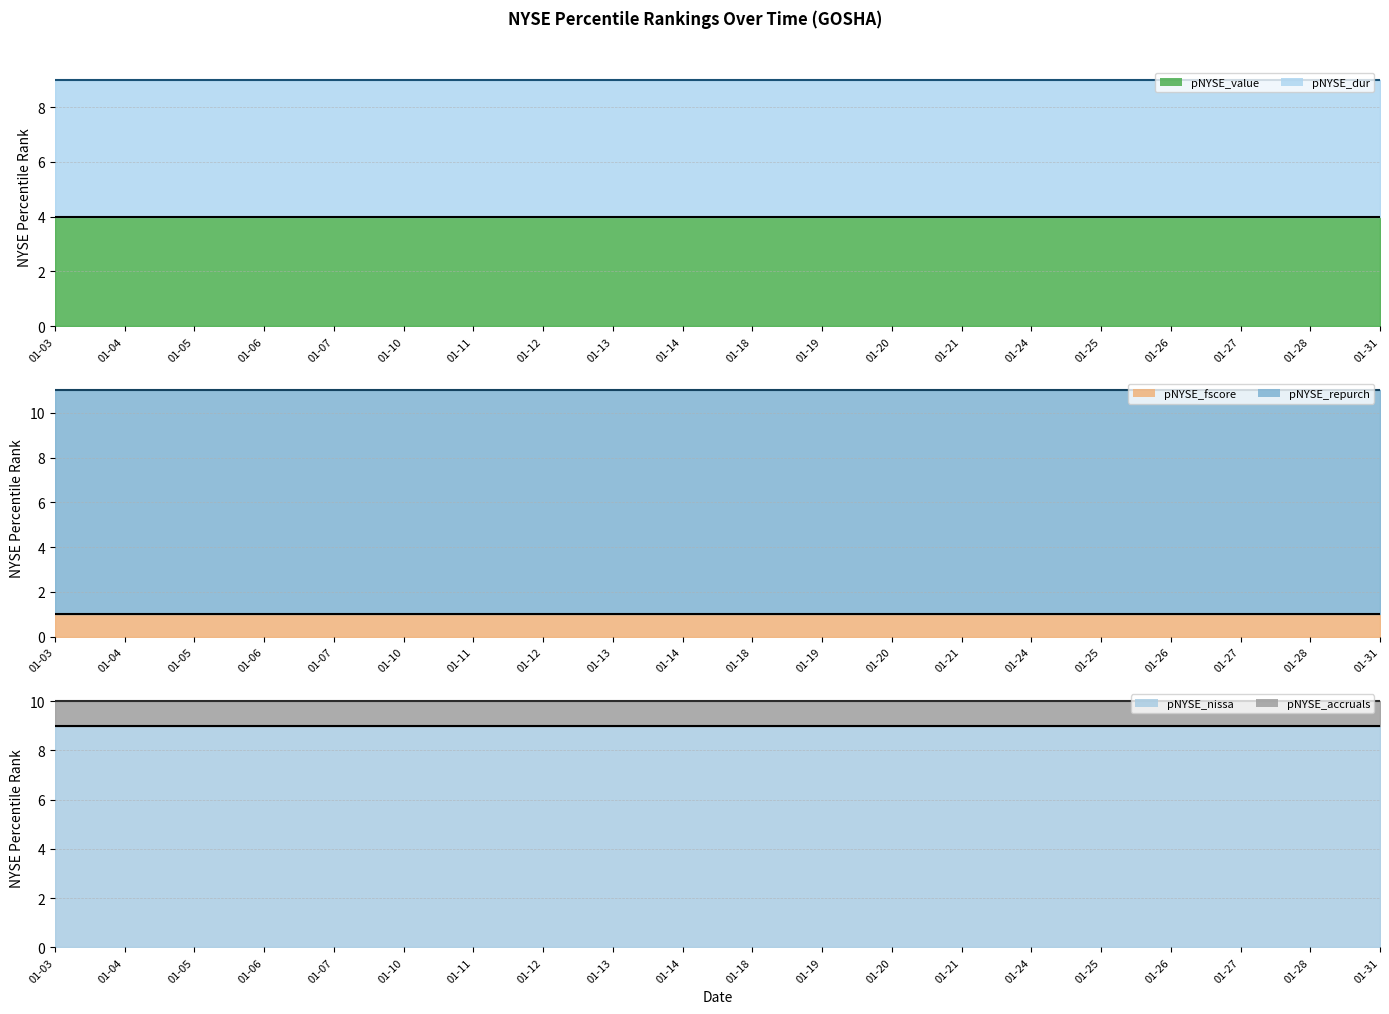

List the labels in order of pNYSE_accruals (line) value, largest first.

01-03, 01-04, 01-05, 01-06, 01-07, 01-10, 01-11, 01-12, 01-13, 01-14, 01-18, 01-19, 01-20, 01-21, 01-24, 01-25, 01-26, 01-27, 01-28, 01-31